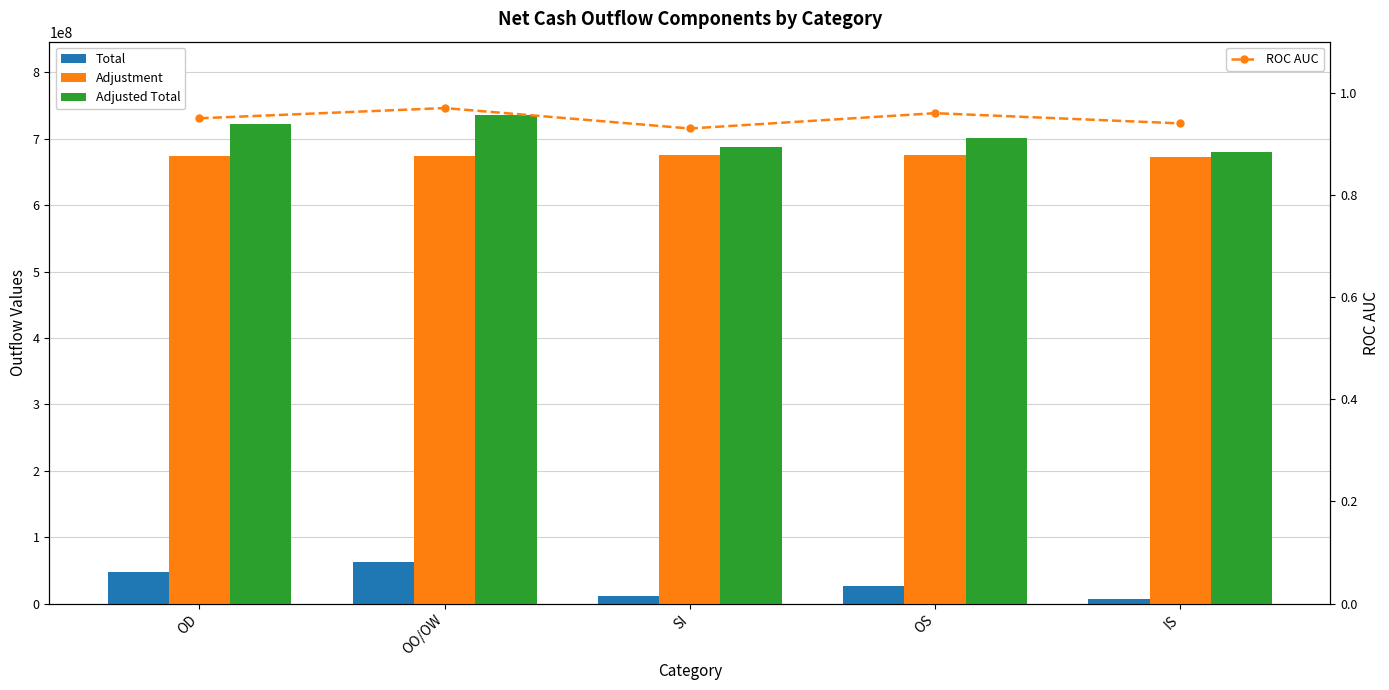

Is it true that Adjusted Total equals 687000000.0 at SI?

True